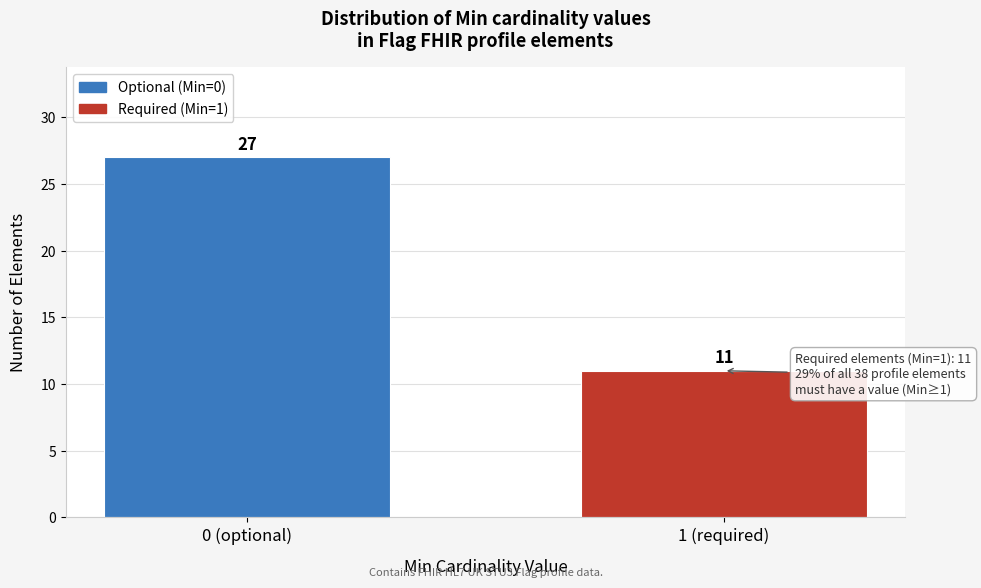

Reading left to right, extract all data points from this chart.

27	11